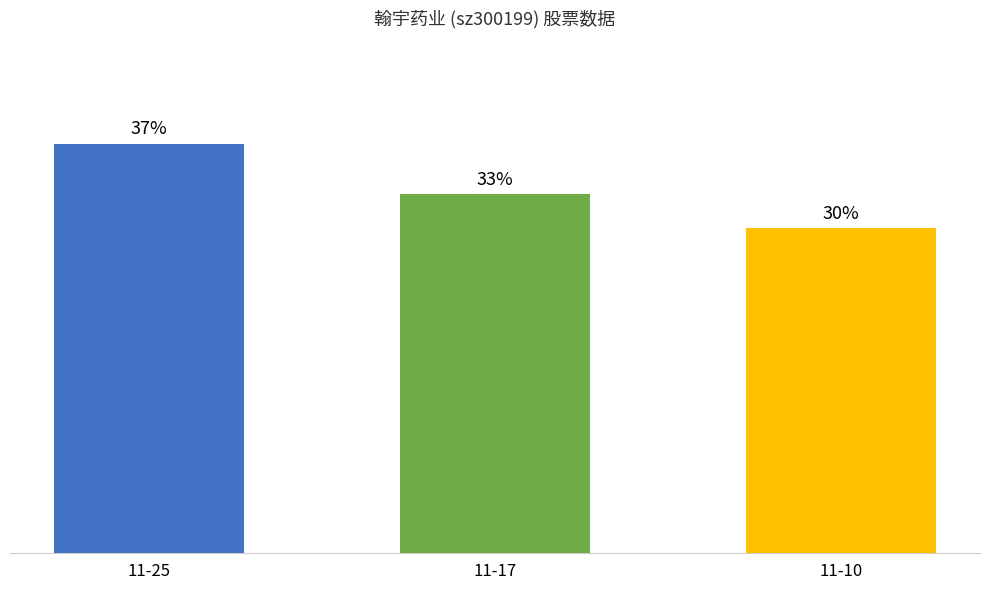

Are the bars horizontal?

No